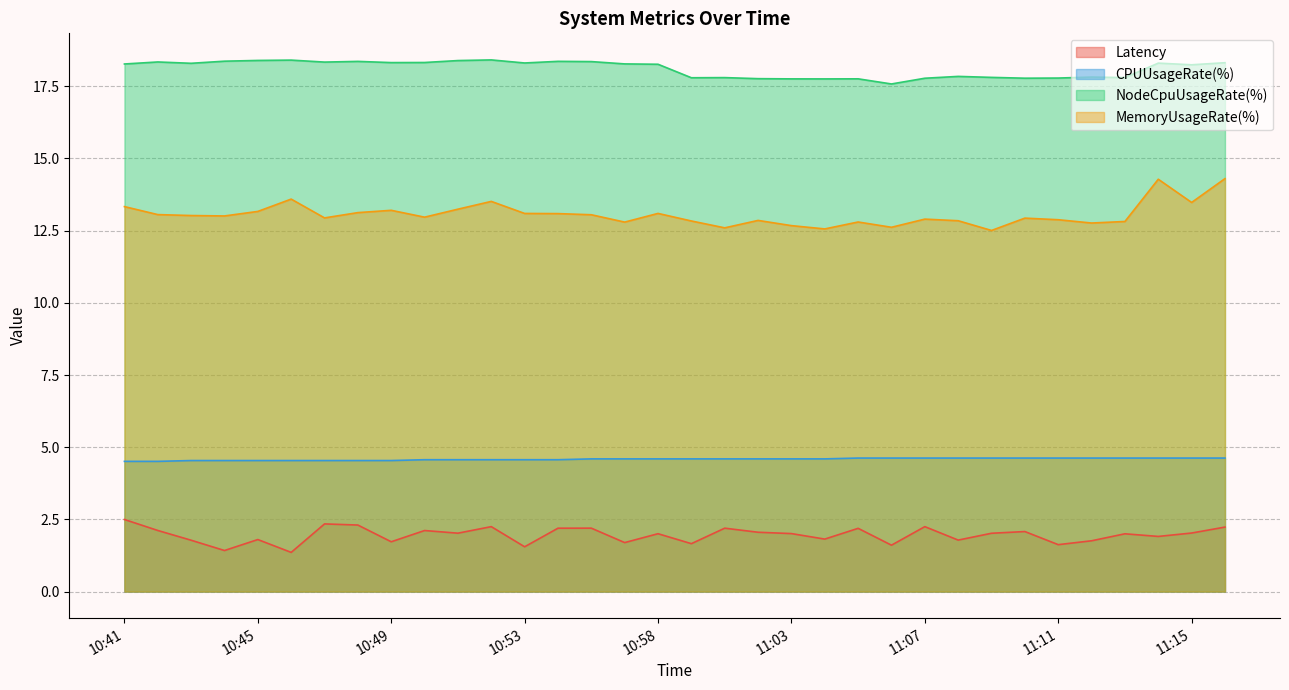

At how many categories does at least one series exceed 3?

34